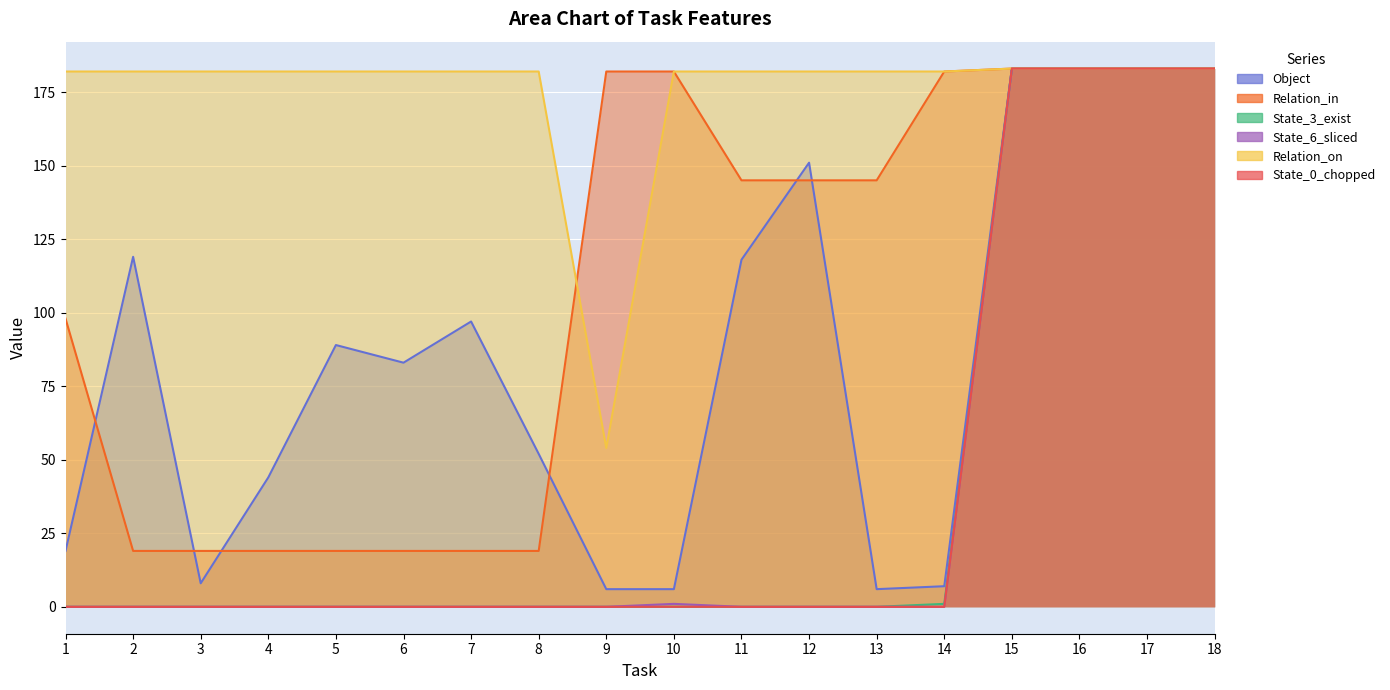

What is the difference between the maximum and minimum values in the Object series?

177